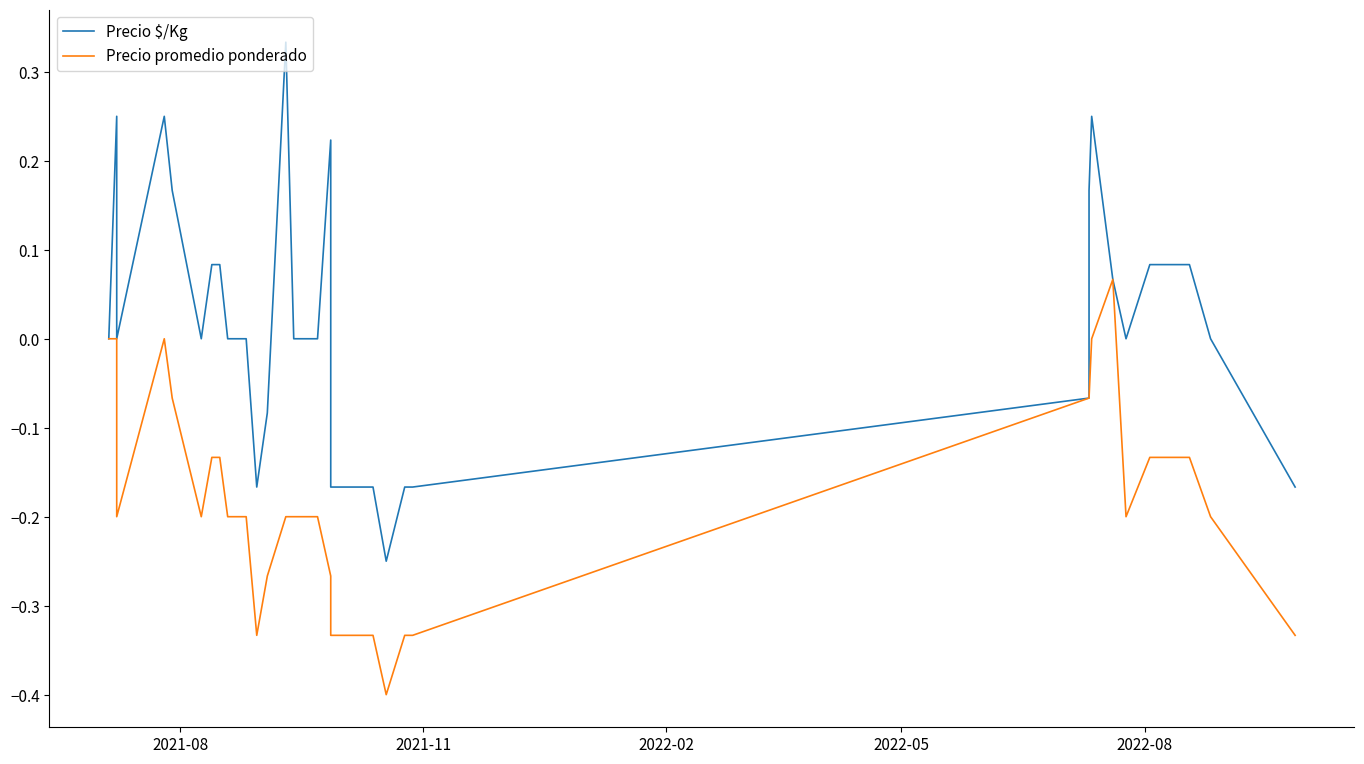

What is the difference between the maximum and minimum values in the Precio promedio ponderado series?

0.5